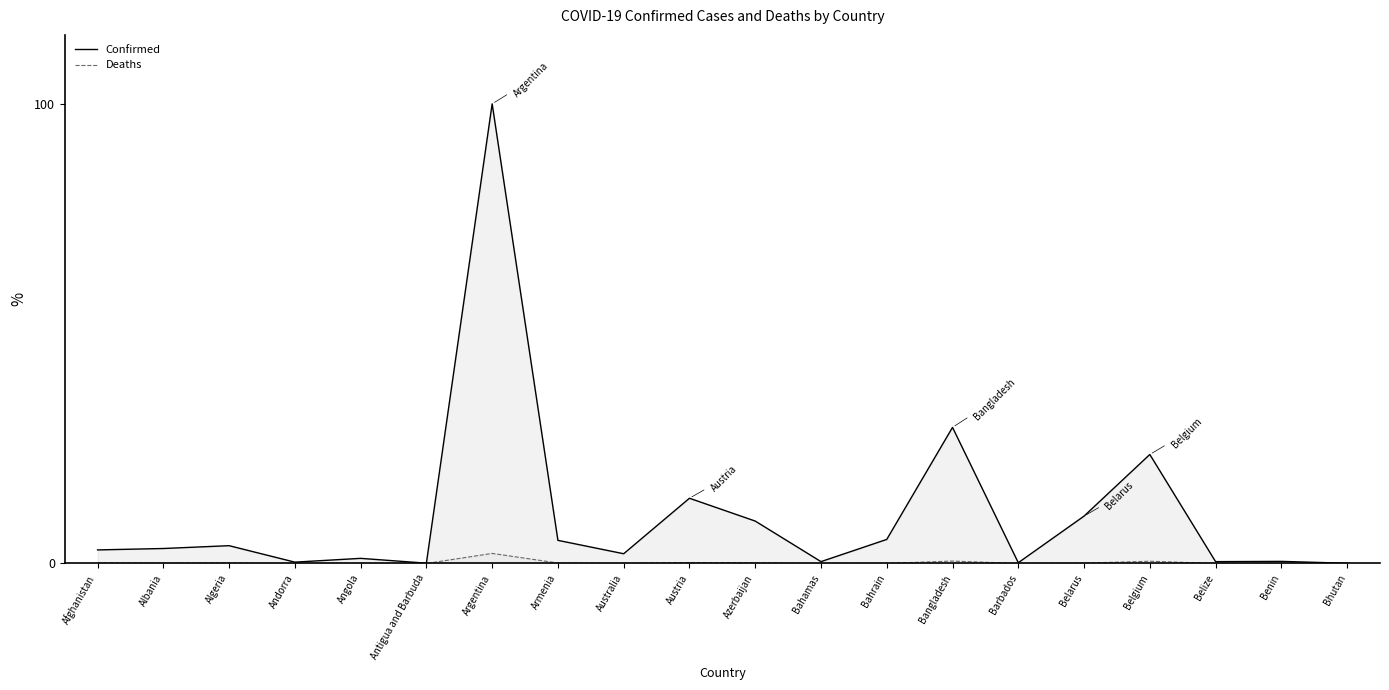

Rank the series at Argentina from lowest to highest value.

Deaths, Confirmed